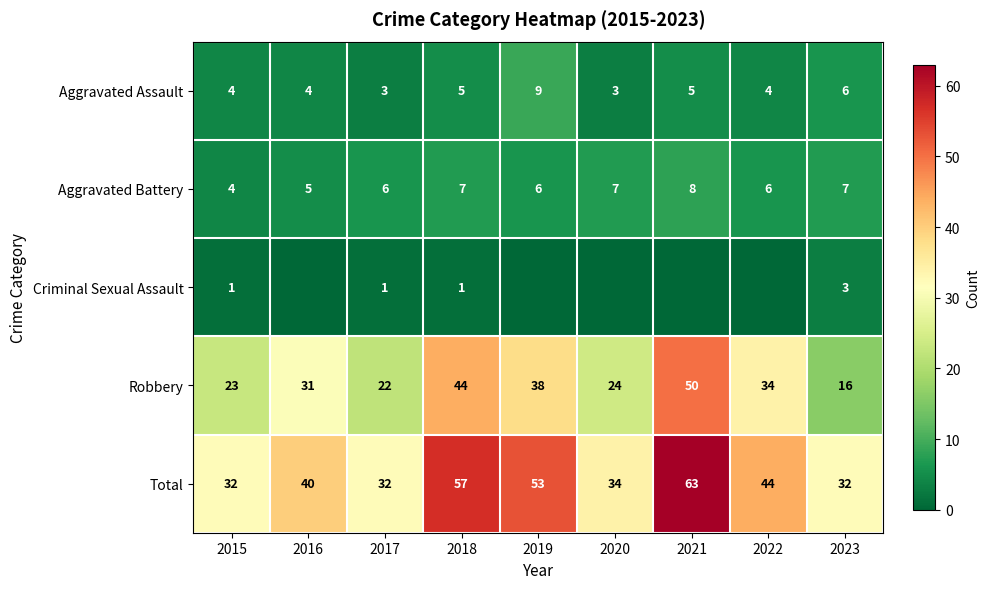

Is the value of Robbery at 2019 greater than the value of Total at 2017?

Yes